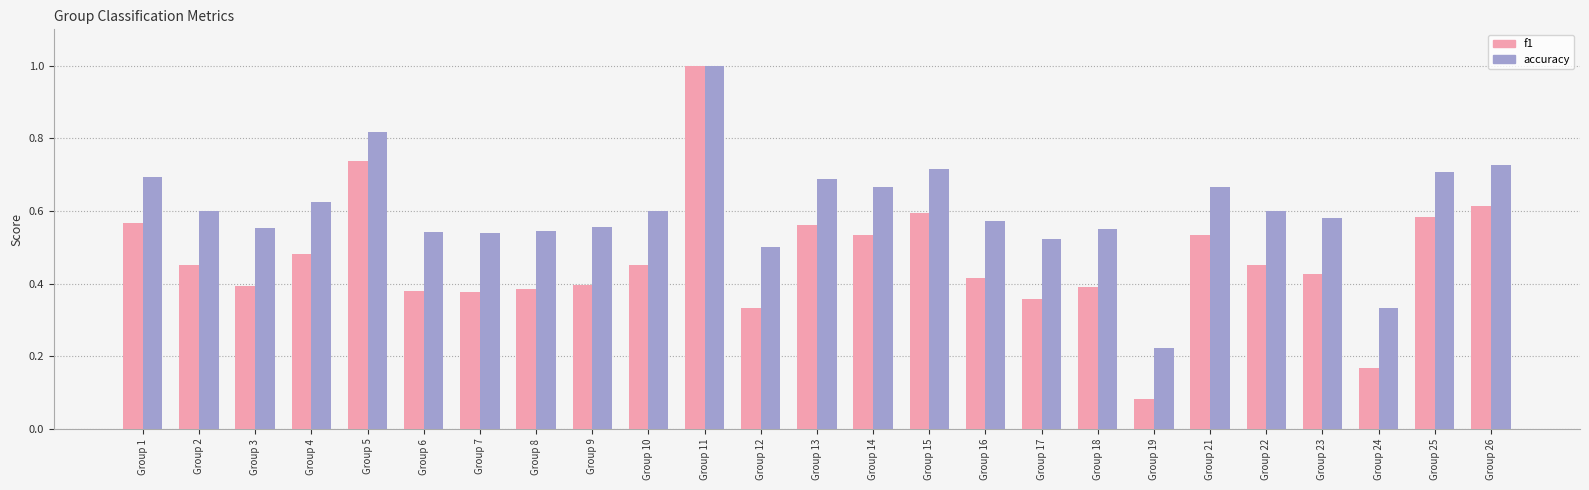

Is it true that f1 equals 0.1 at Group 7?

False